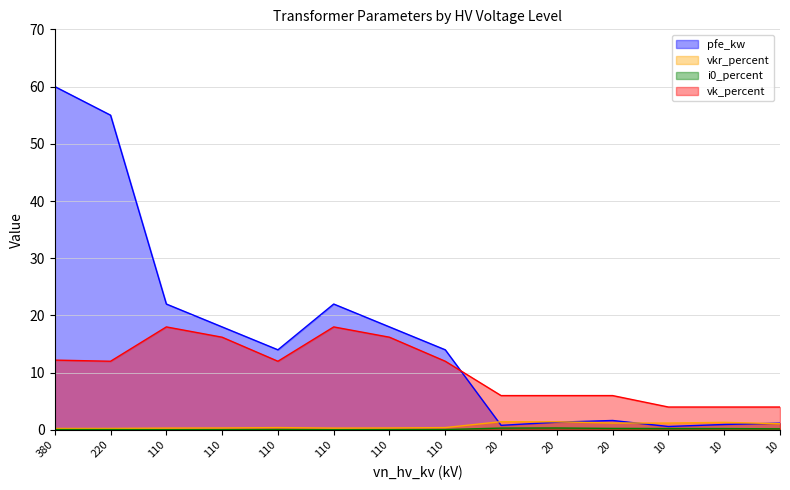

What is the value of the vk_percent point at the 13th from the left?

4.0